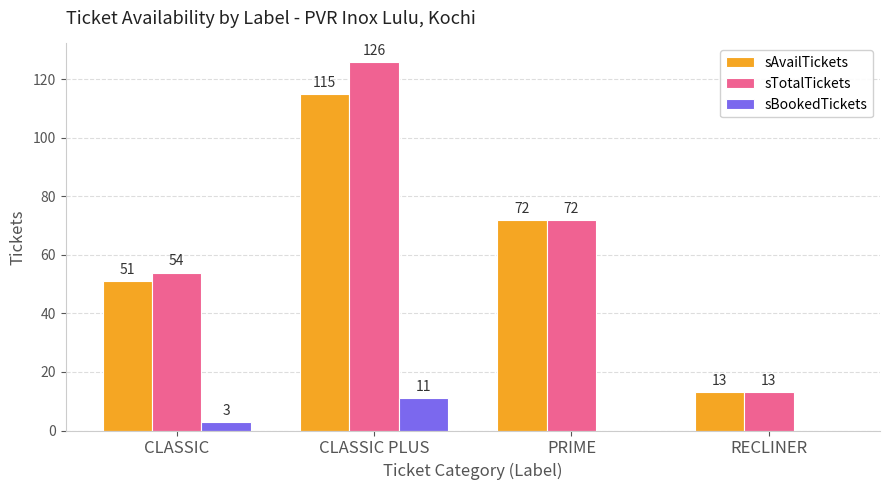

What is the sum of the sAvailTickets values at RECLINER and CLASSIC?

64